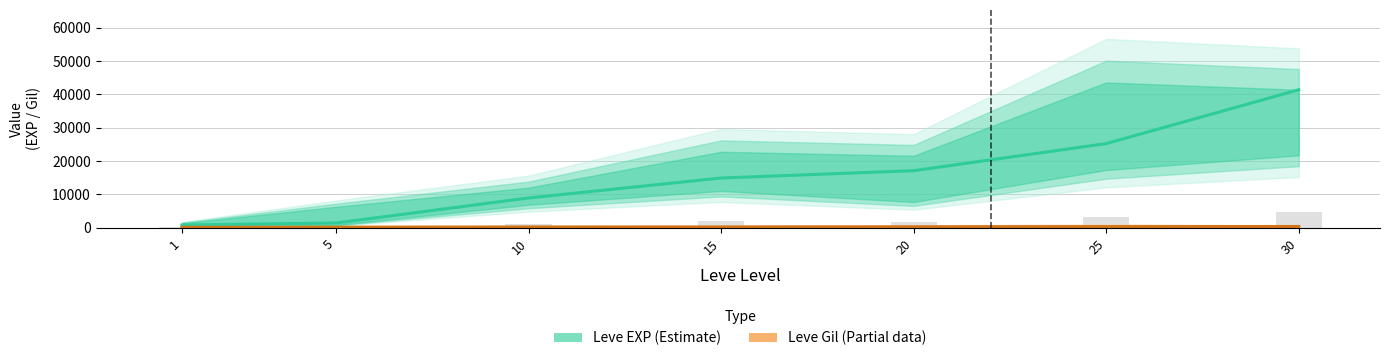

Reading left to right, what are all the values shown in this chart?

Leve EXP (Estimate): 1=800	5=1420	10=8930	15=14920	20=17120	25=25250	30=41410
Leve Gil (Partial): 1=113	5=169	10=230	15=234	20=281	25=326	30=372